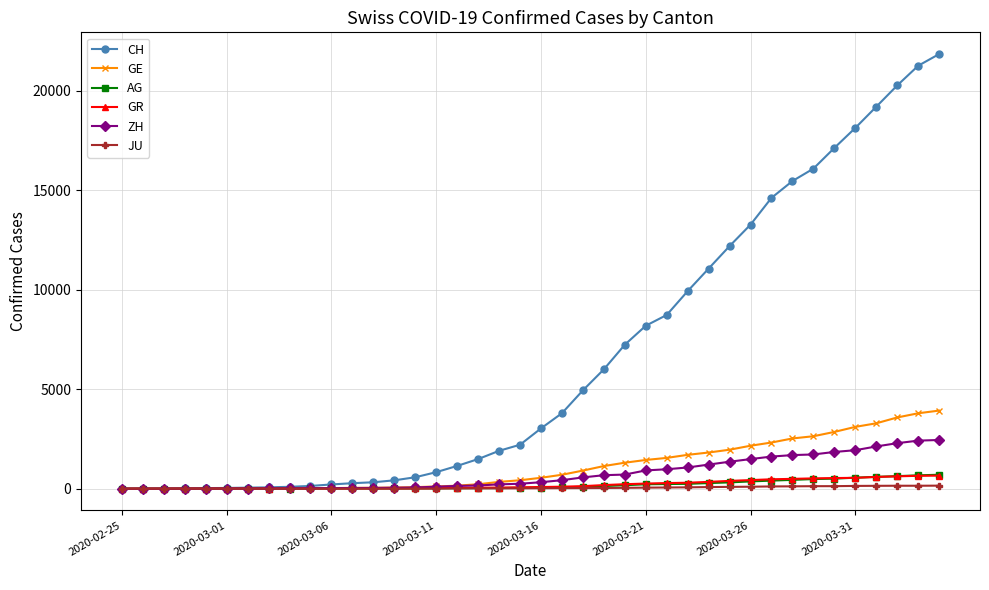

At how many categories does at least one series exceed 9562?

13